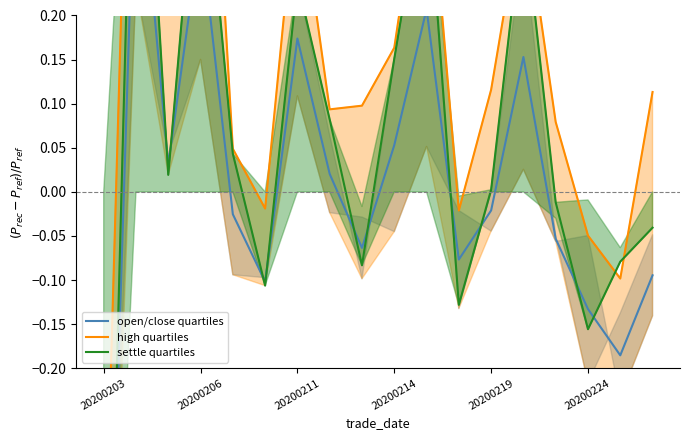

Which series has the largest range (max minus min)?

settle quartiles